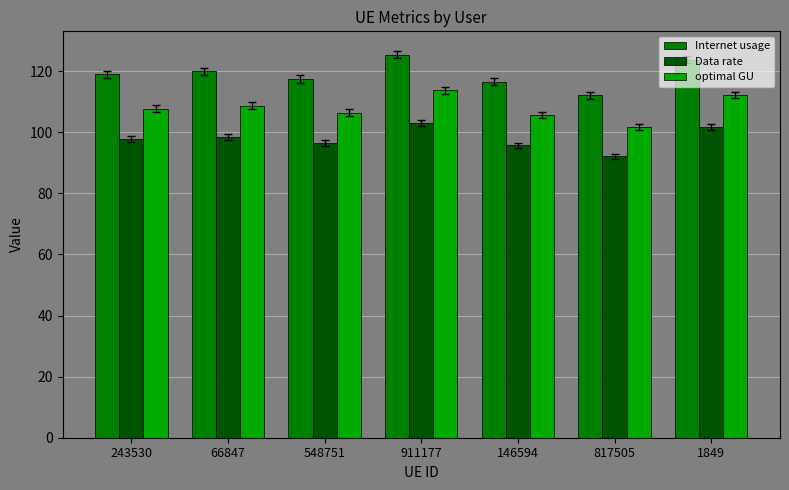

What are all the series names shown in the legend?

Internet usage, Data rate, optimal GU